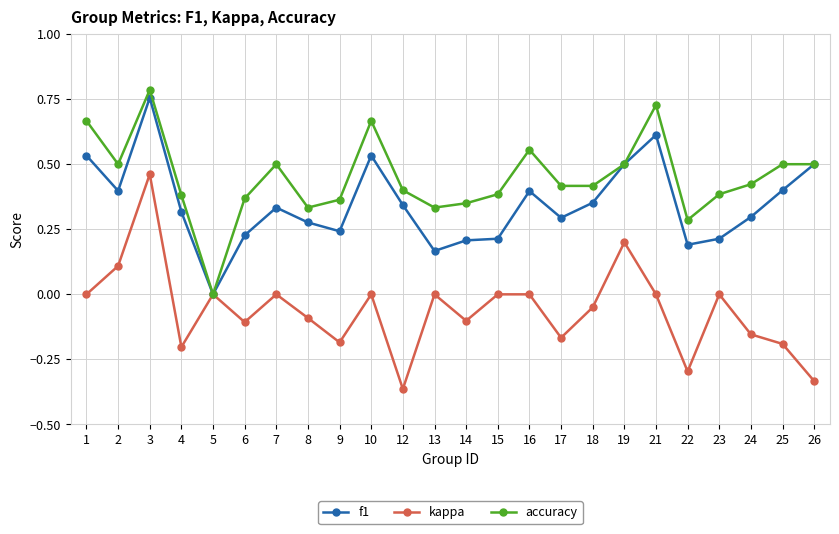

True or false: accuracy has more than 0 interior local peaks.

True